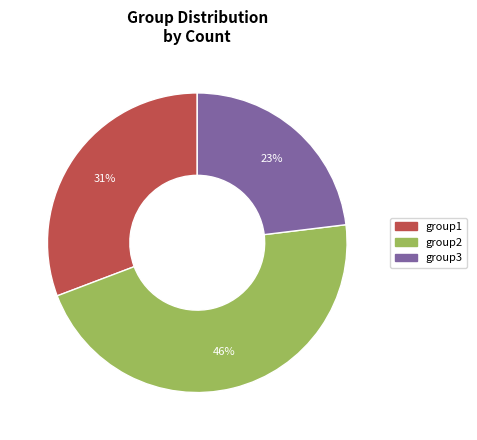

The group3 slice represents 14% of the pie. True or false?

False